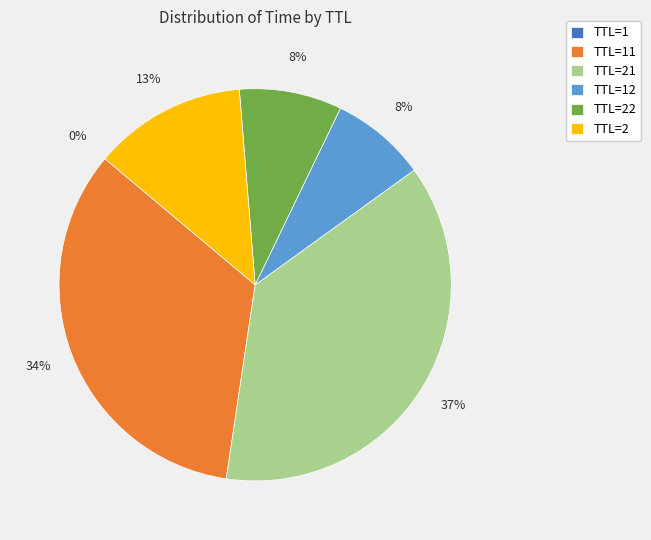

To the nearest percent, what portion does TTL=2 represent?

13%